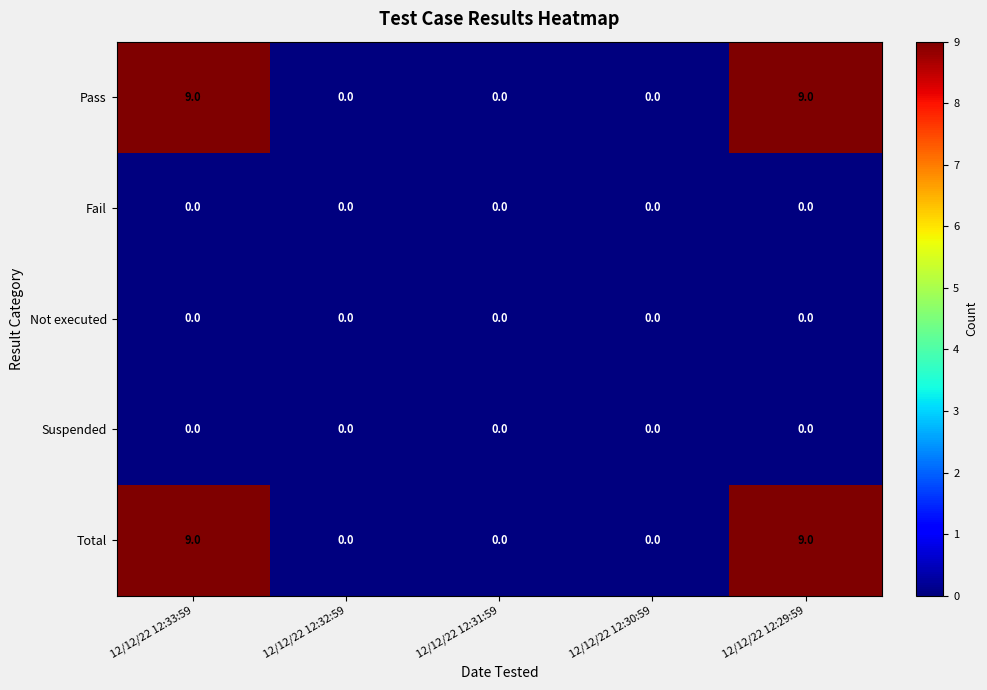

Reading left to right, what are all the values shown in this chart?

Pass: 12/12/22 12:33:59=9	12/12/22 12:32:59=0	12/12/22 12:31:59=0	12/12/22 12:30:59=0	12/12/22 12:29:59=9
Fail: 12/12/22 12:33:59=0	12/12/22 12:32:59=0	12/12/22 12:31:59=0	12/12/22 12:30:59=0	12/12/22 12:29:59=0
Not executed: 12/12/22 12:33:59=0	12/12/22 12:32:59=0	12/12/22 12:31:59=0	12/12/22 12:30:59=0	12/12/22 12:29:59=0
Suspended: 12/12/22 12:33:59=0	12/12/22 12:32:59=0	12/12/22 12:31:59=0	12/12/22 12:30:59=0	12/12/22 12:29:59=0
Total: 12/12/22 12:33:59=9	12/12/22 12:32:59=0	12/12/22 12:31:59=0	12/12/22 12:30:59=0	12/12/22 12:29:59=9